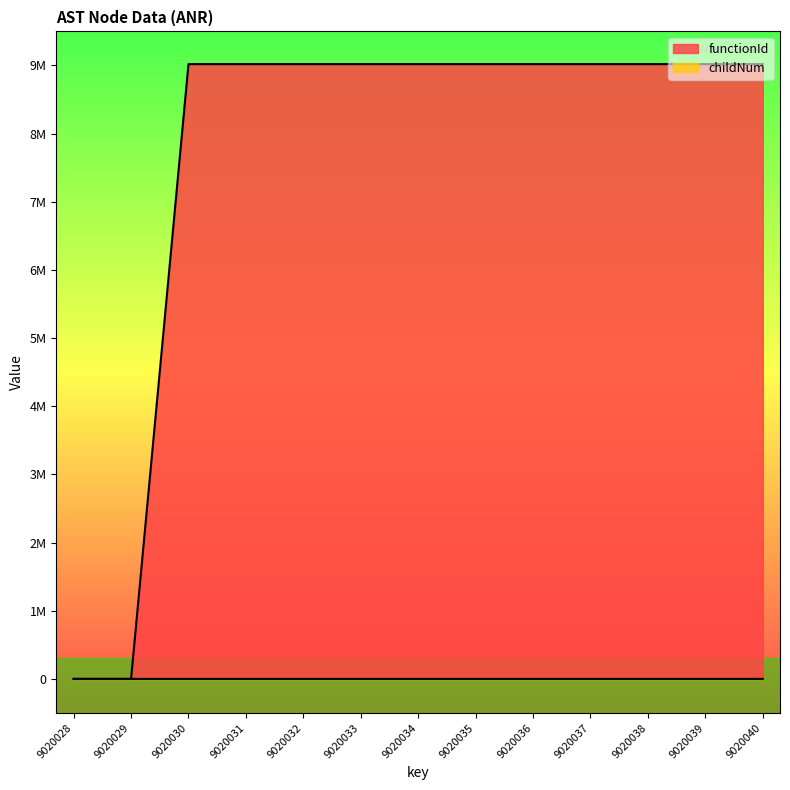

Which series has the largest range (max minus min)?

functionId